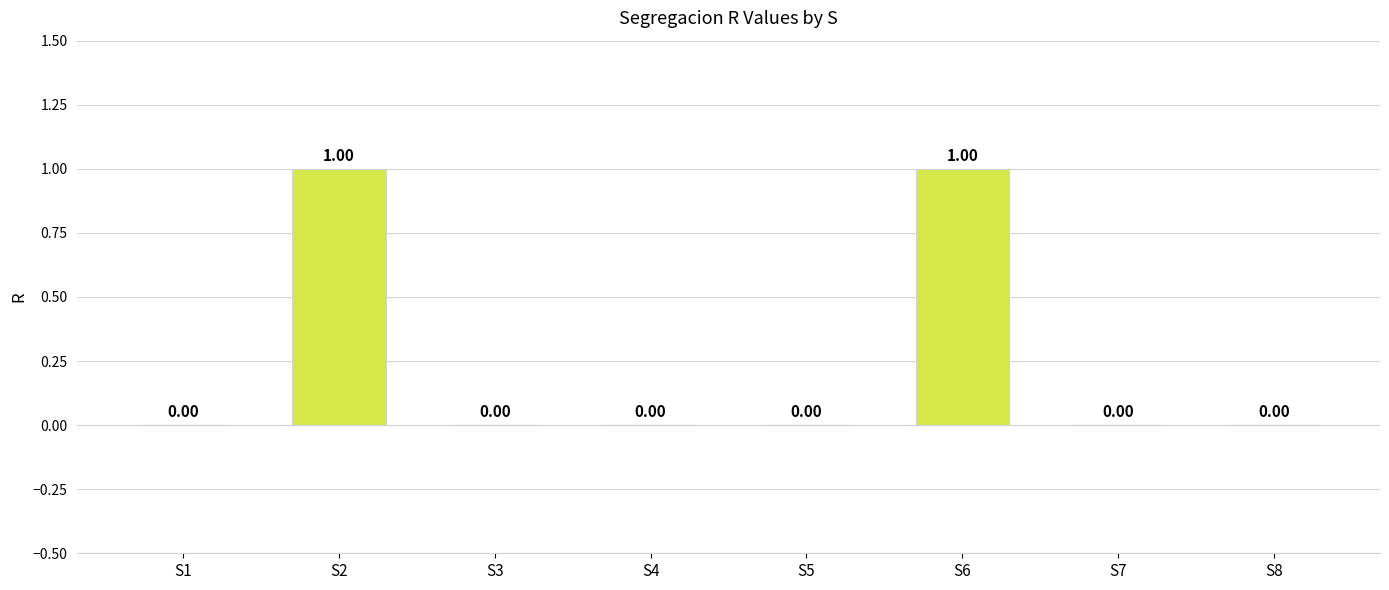

Count the number of values greater than 0.

2